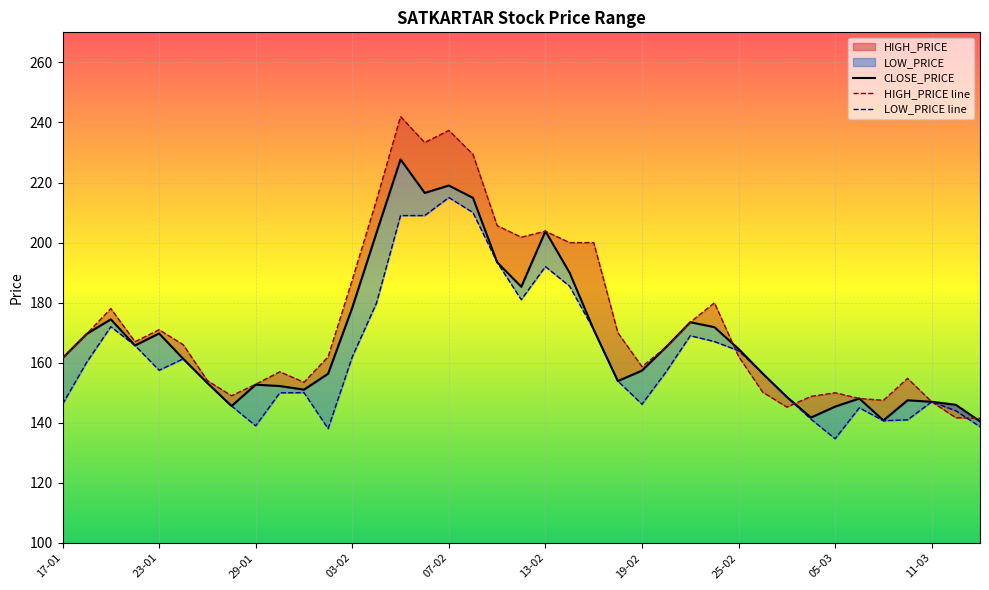

At 13-02, list the series in order from smallest to largest.

LOW_PRICE line, CLOSE_PRICE, HIGH_PRICE line